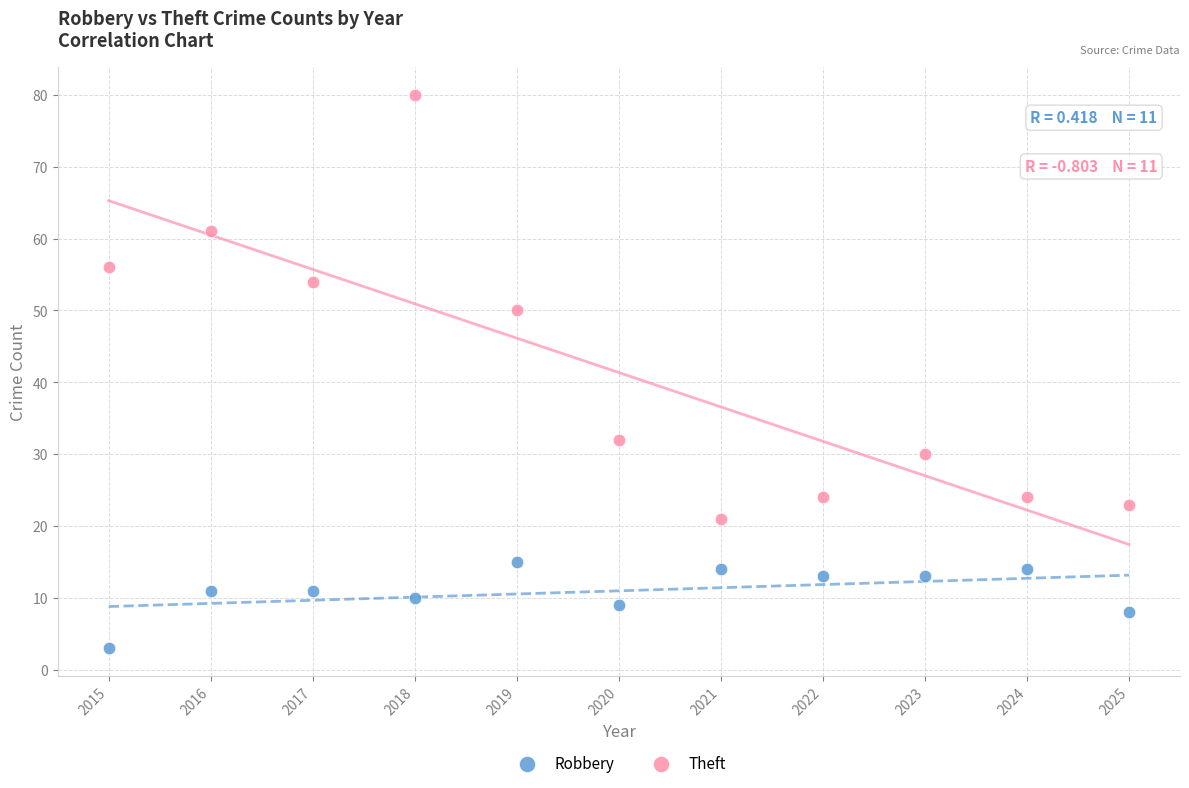

What are all the series names shown in the legend?

Robbery, Theft